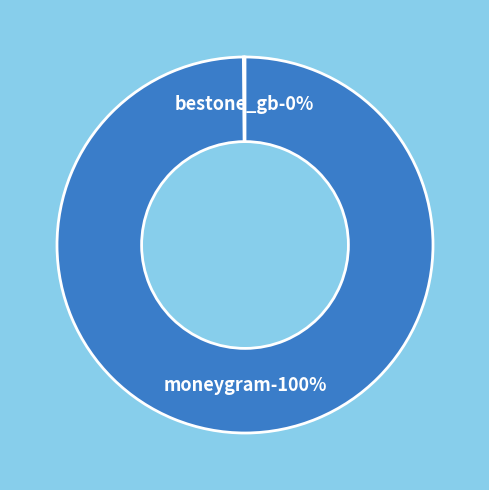

Which slice represents more than half of the pie?

moneygram